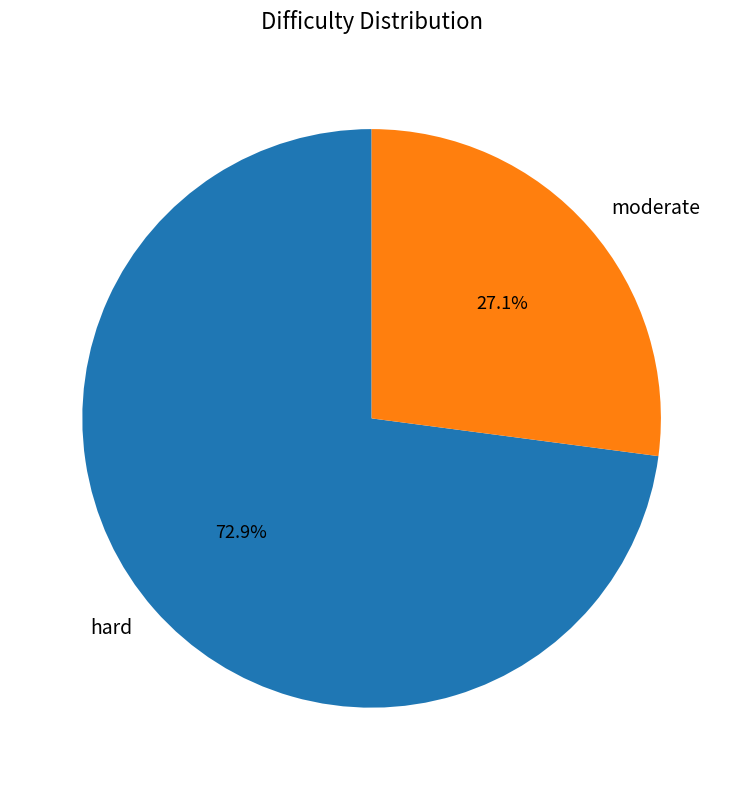

How many segments does this pie chart have?

2